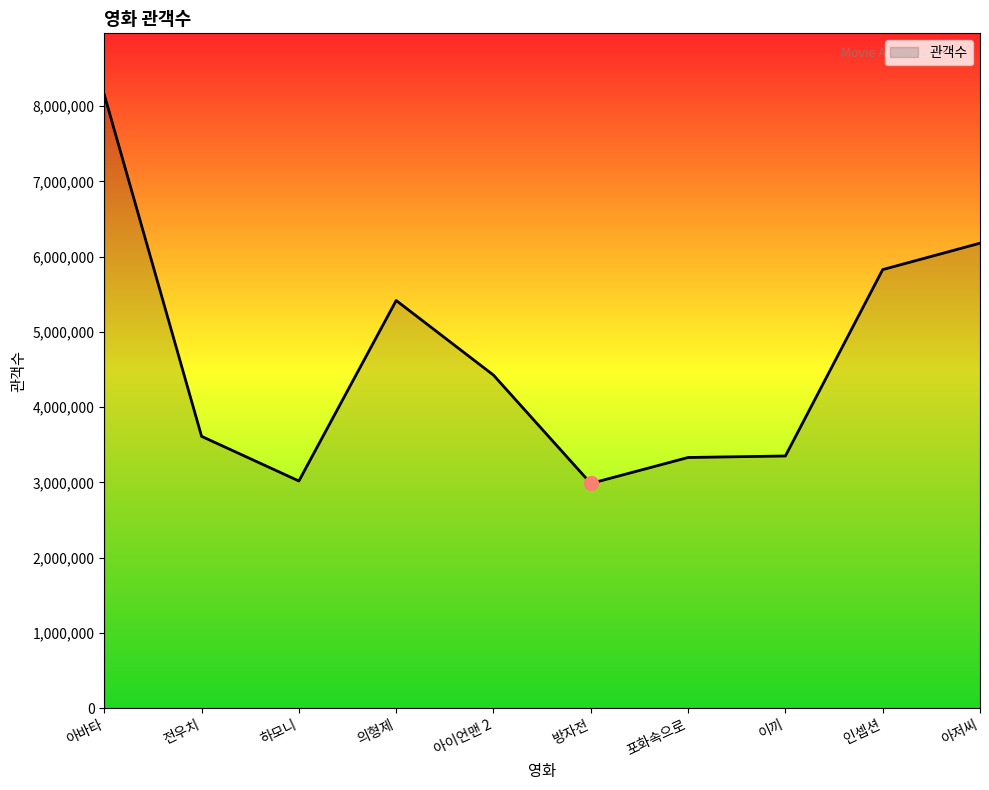

What is the smallest value displayed?

2985483